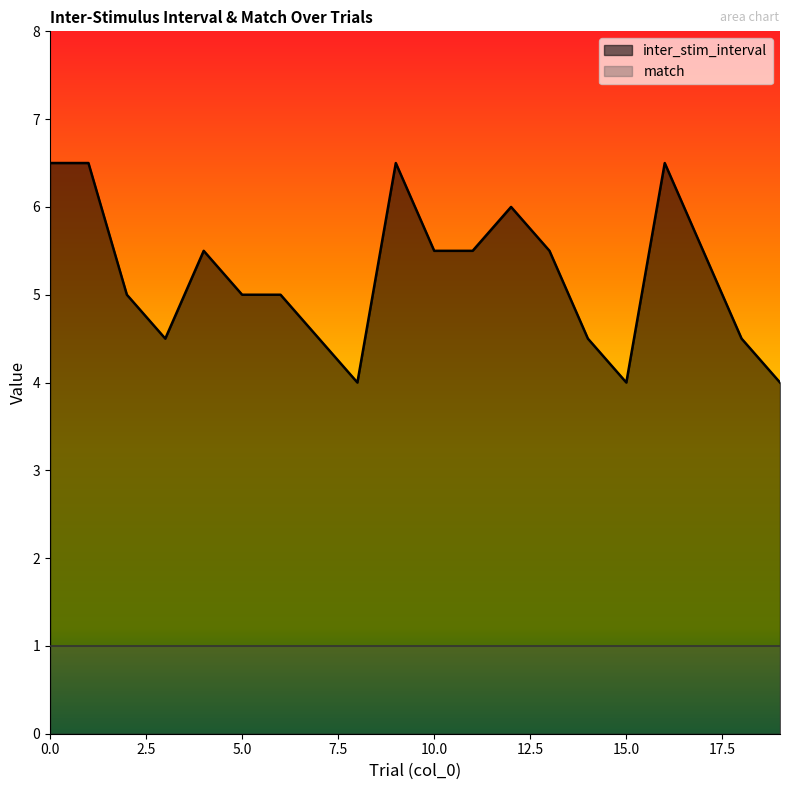

What is the value of the 4th point from the left?

4.5